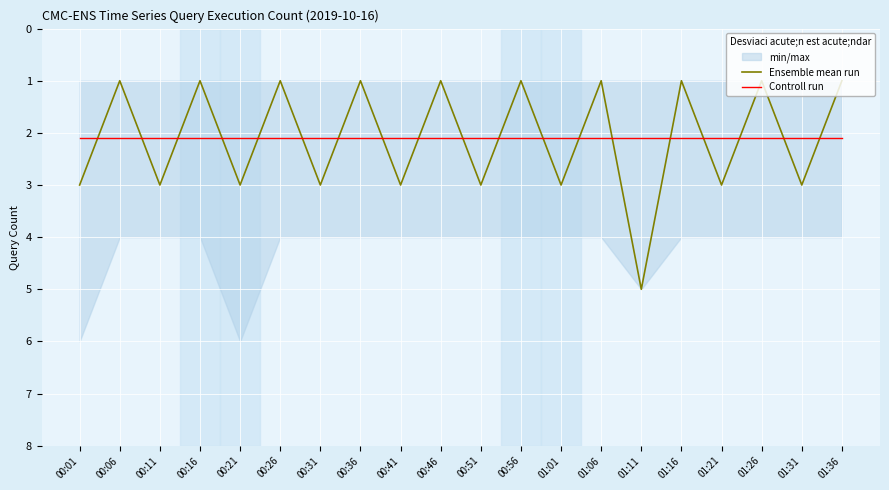

True or false: Controll run has a value of 3.5 at 00:41.

False